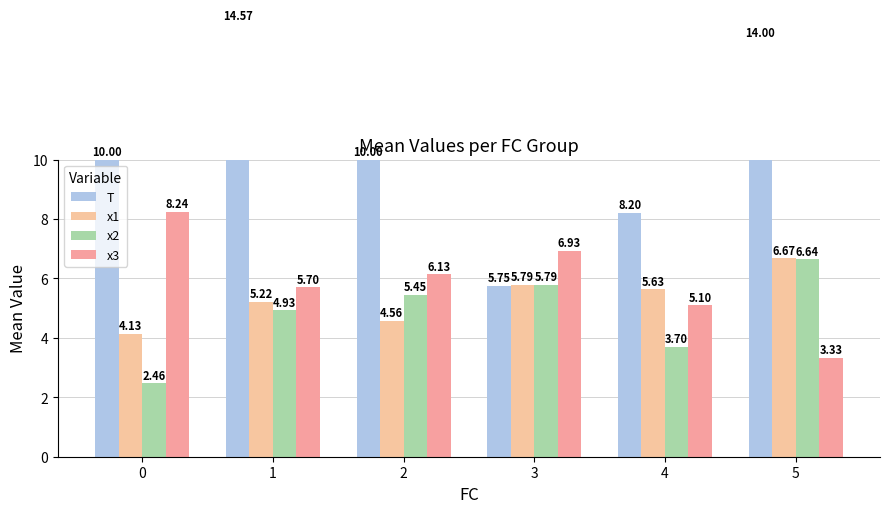

What is the lowest value of the x3 series?

3.3